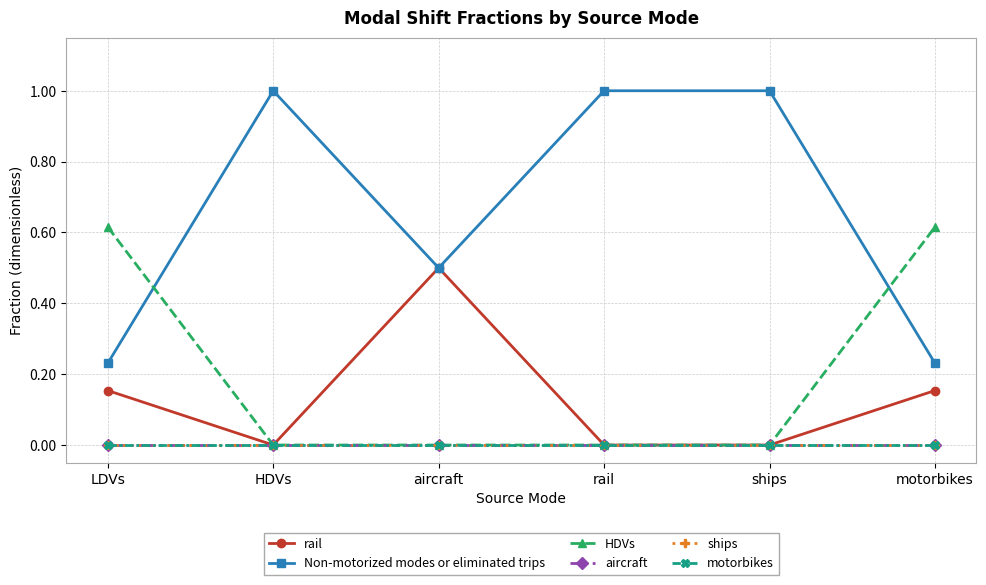

Between motorbikes and rail, which is larger?

motorbikes